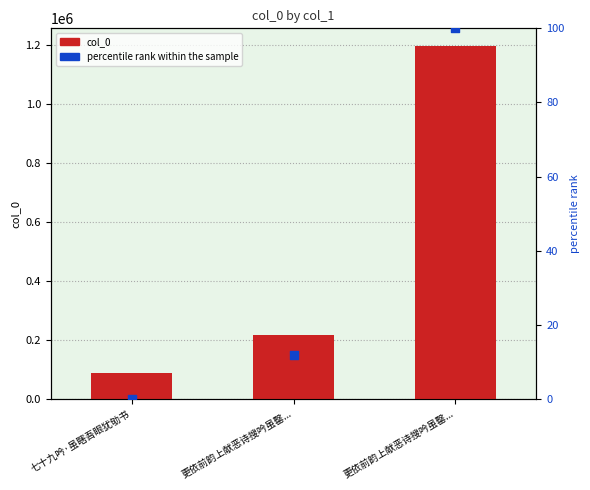

Which series has the largest total across all categories?

col_0